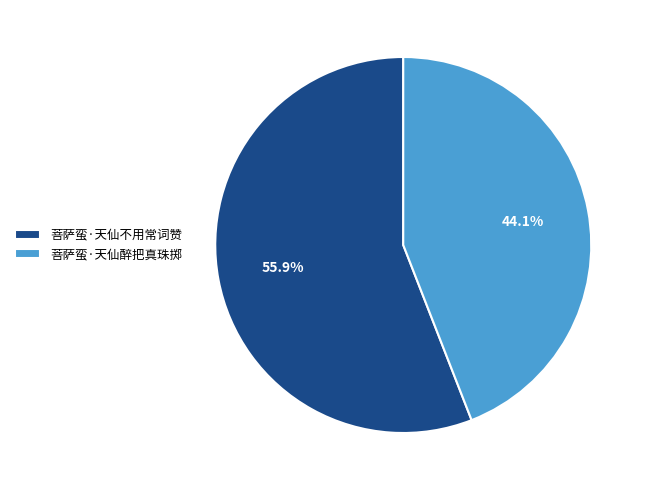

To the nearest percent, what percentage of the pie is 菩萨蛮·天仙不用常词赞?

56%